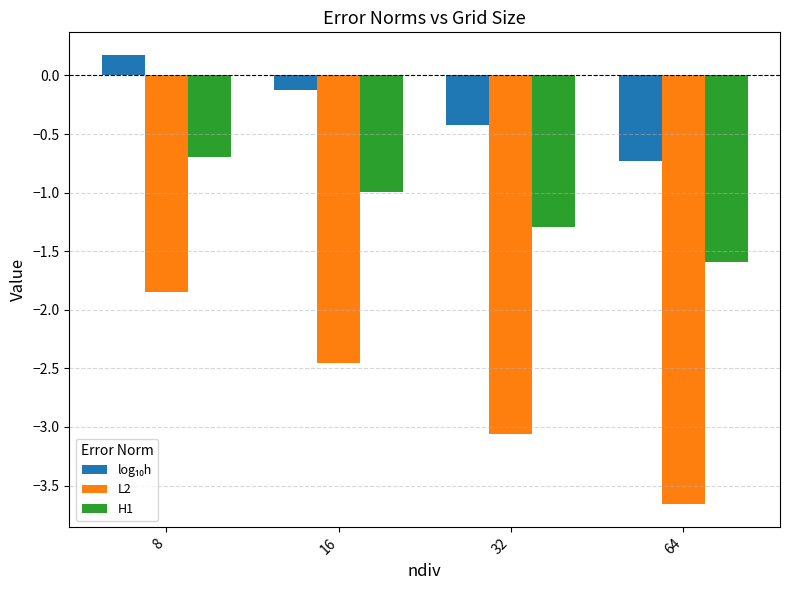

True or false: L2 has a value of -3.1 at 32.

True